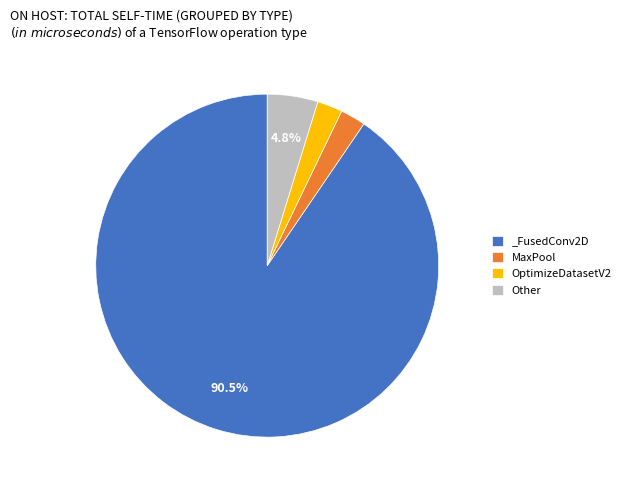

How many segments does this pie chart have?

4